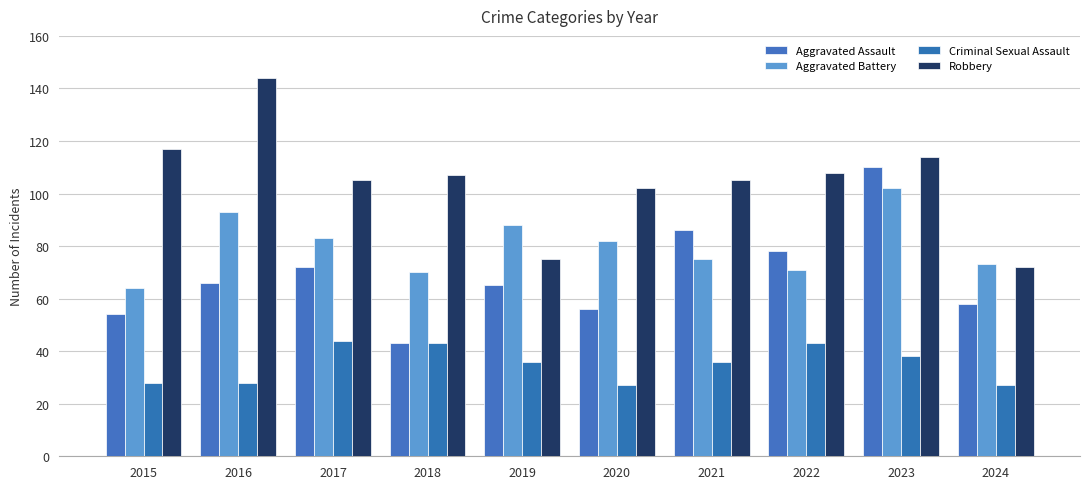

How many groups of bars are there?

10